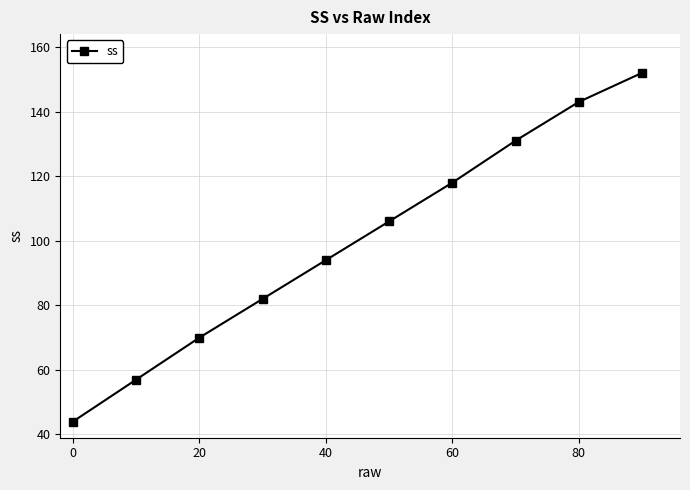

What is the minimum value shown in the chart?

44